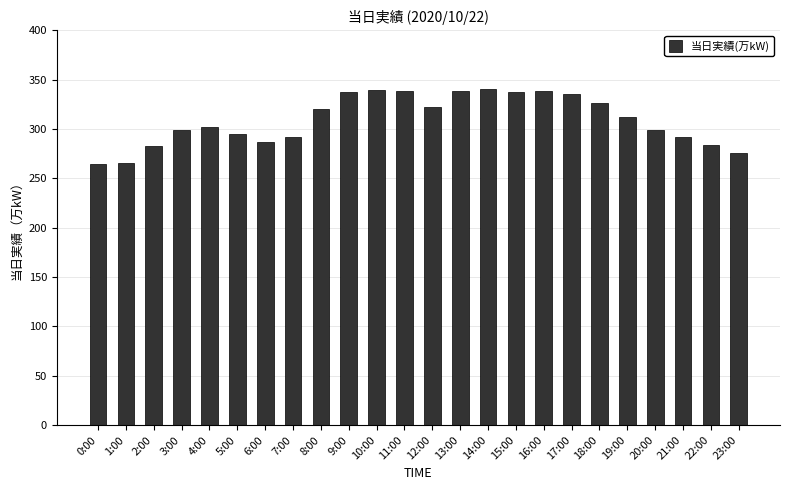

True or false: the data shows 295 at 5:00.

True